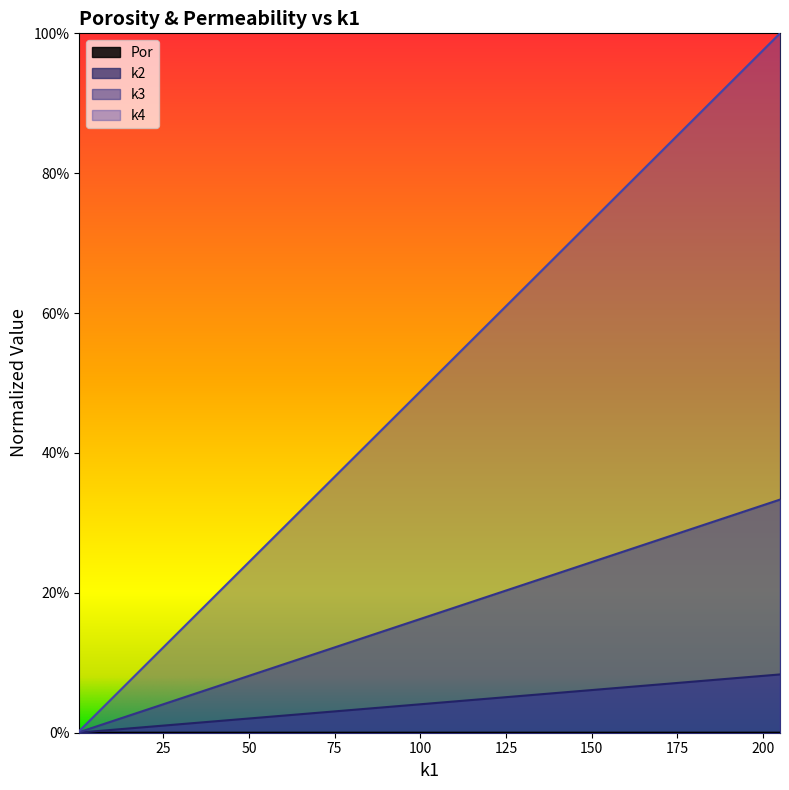

Which series has the largest total across all categories?

k4